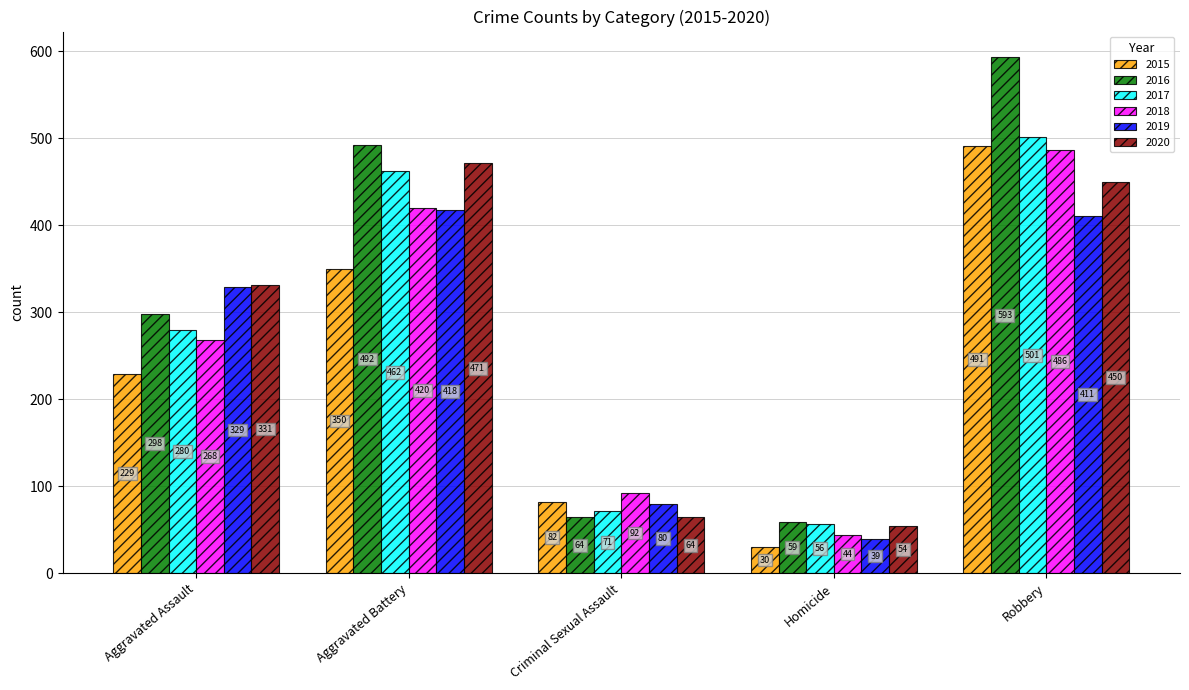

What is the spread (max minus min) of values at Criminal Sexual Assault?

28